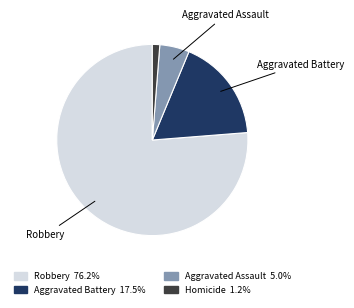

What is the largest slice in the pie chart?

Robbery